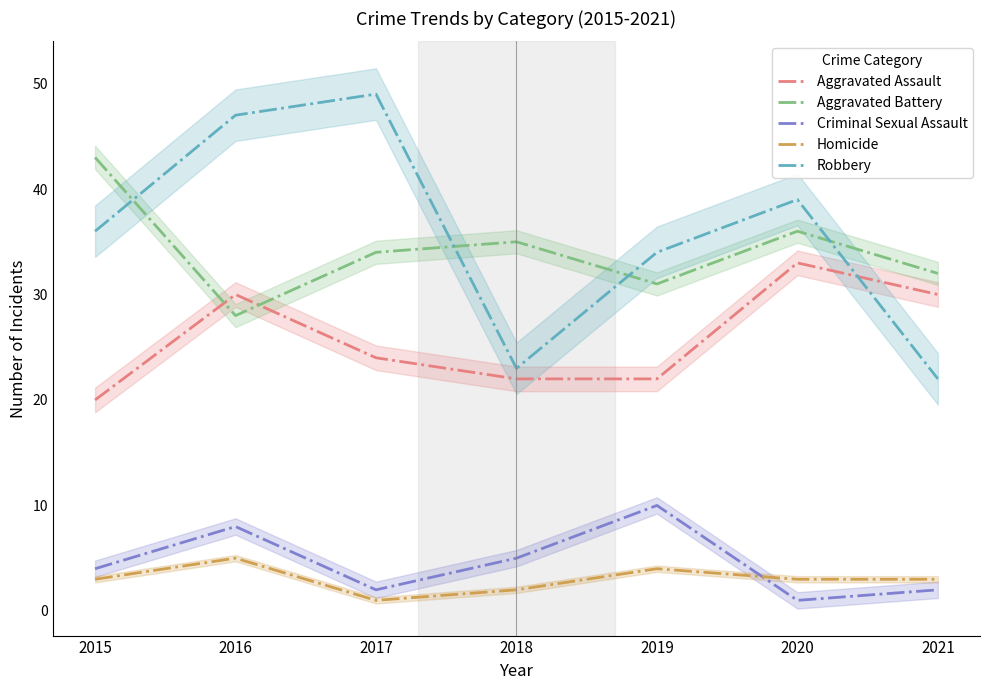

What is the sum of the Homicide values at 2019 and 2017?

5